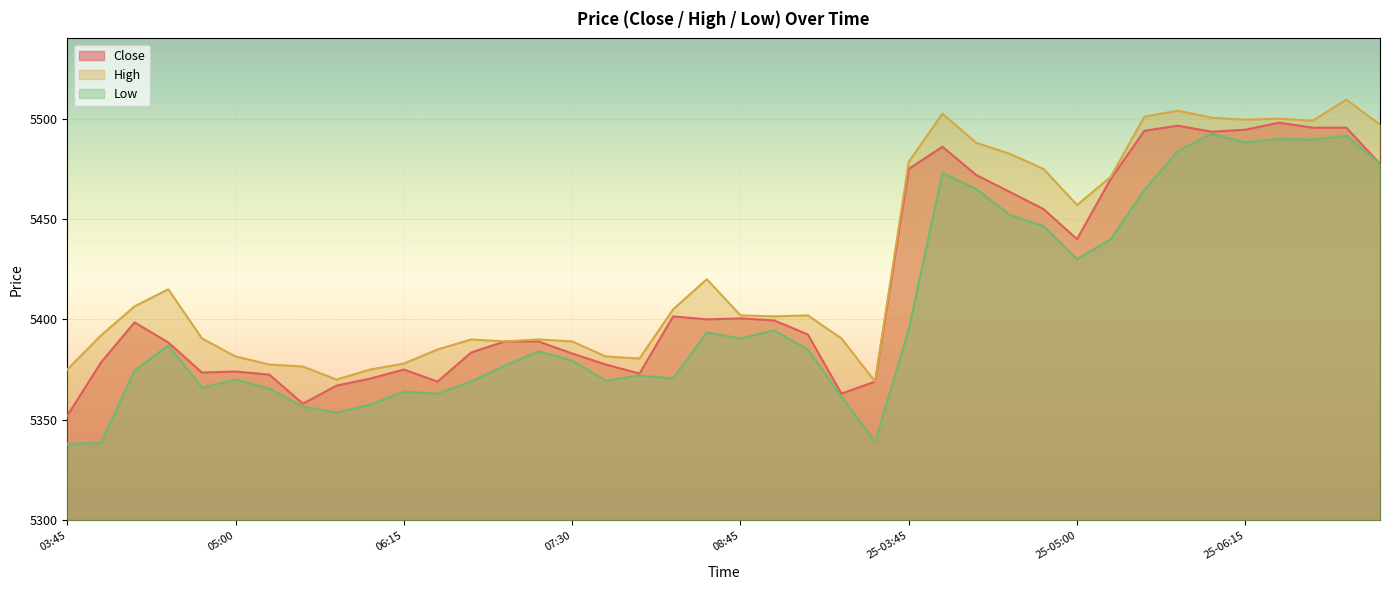

What is the label of the 36th point from the right?

04:45